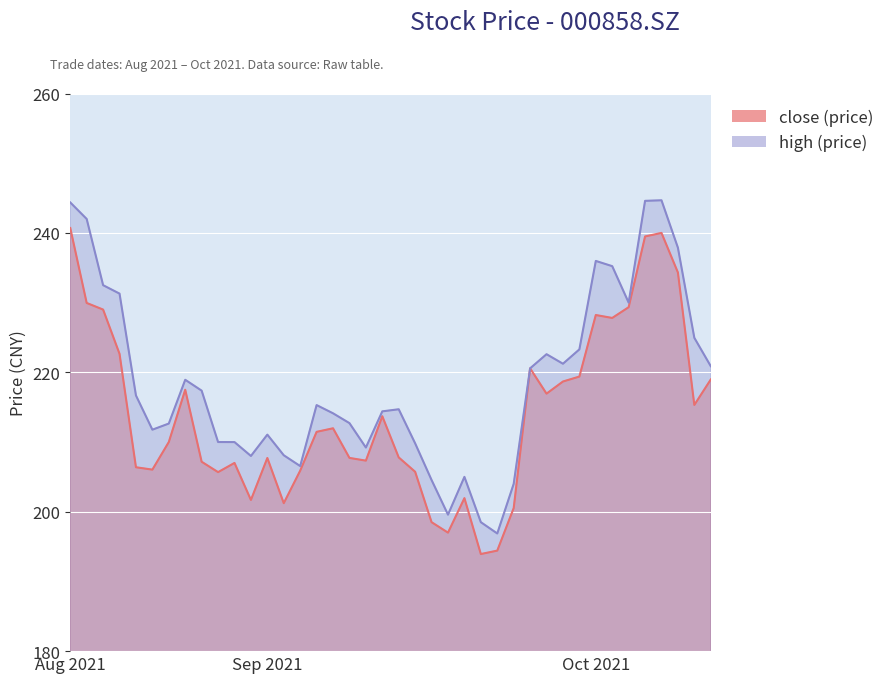

At how many categories does at least one series exceed 215?

20